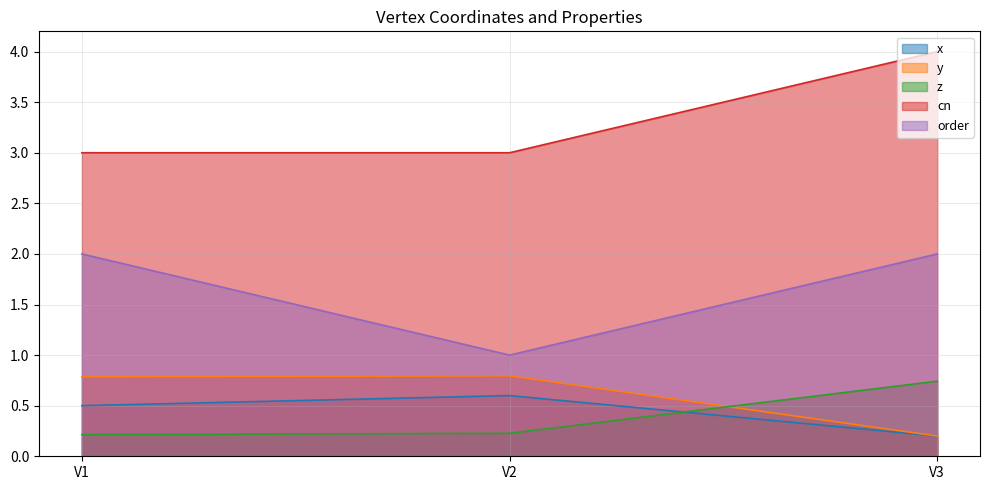

How many lines are shown in the chart?

5